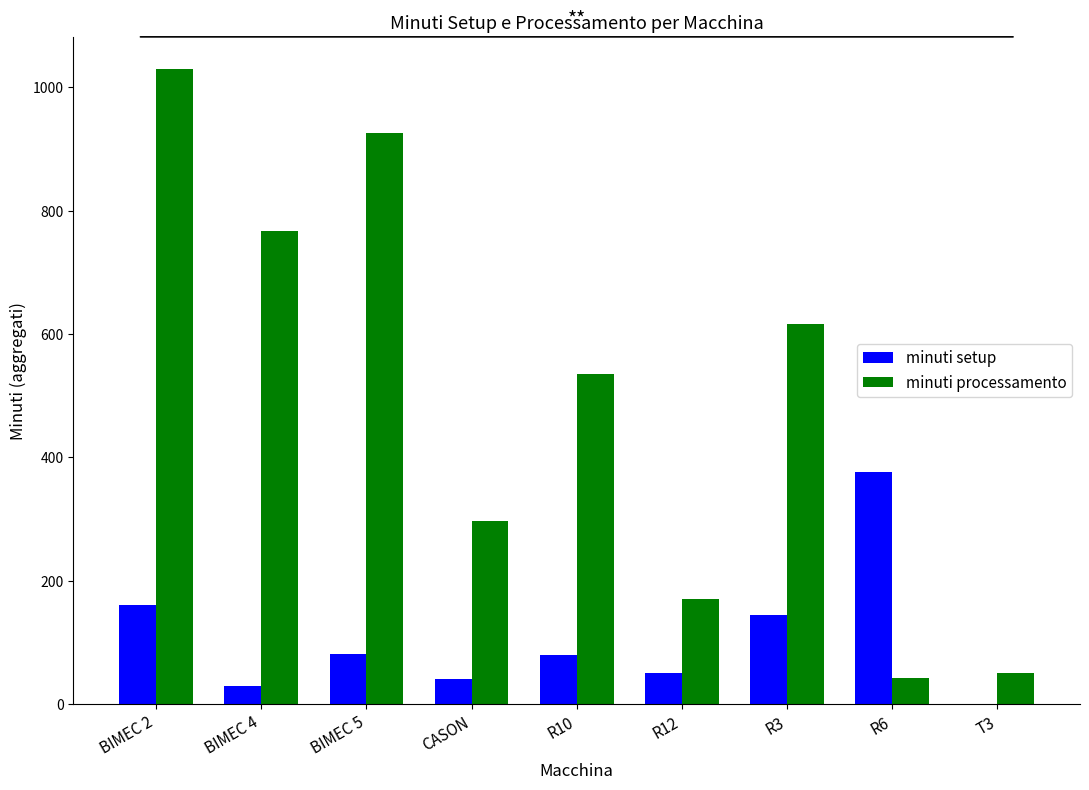

What is the sum of the minuti setup values at BIMEC 2 and R10?

241.0